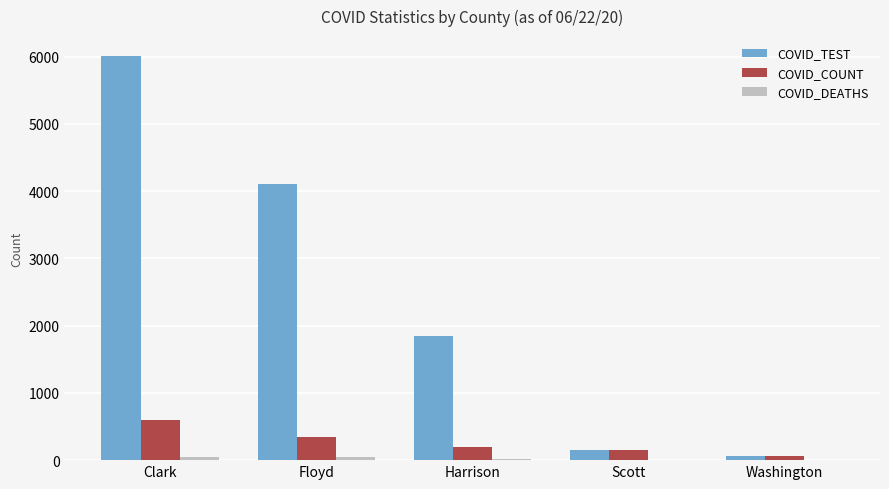

The value of COVID_COUNT at Washington is 62. True or false?

True